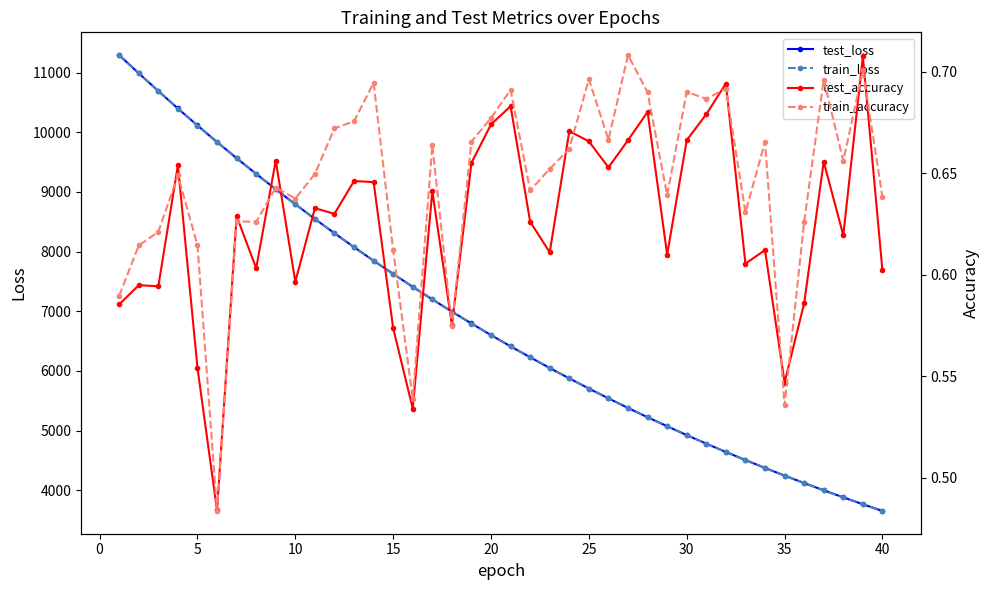

Reading right to left, extract all data points from this chart.

test_loss: 3652.2	3763.9	3879.5	3997.3	4119.7	4244.1	4372.6	4505.2	4639.9	4779.6	4923.2	5071.6	5222.5	5378.5	5538.9	5703.7	5873.6	6047.5	6227.4	6410.8	6599.7	6793.8	6993.2	7198.2	7408.3	7625.5	7845.9	8073.4	8307.2	8546.0	8792.4	9042.9	9301.8	9564.9	9835.1	10112.5	10397.5	10690.4	10988.0	11292.1
train_loss: 3652.2	3763.9	3879.3	3997.2	4119.5	4244.0	4372.4	4505.1	4639.7	4779.4	4923.0	5071.4	5222.3	5378.3	5538.8	5703.6	5873.5	6047.5	6227.3	6410.5	6599.6	6793.5	6993.1	7197.9	7408.2	7625.1	7845.6	8073.1	8306.9	8545.8	8792.0	9042.6	9301.4	9564.8	9834.6	10111.9	10397.2	10689.9	10987.3	11292.0
test_accuracy: 0.6	0.7	0.6	0.7	0.6	0.5	0.6	0.6	0.7	0.7	0.7	0.6	0.7	0.7	0.7	0.7	0.7	0.6	0.6	0.7	0.7	0.7	0.6	0.6	0.5	0.6	0.6	0.6	0.6	0.6	0.6	0.7	0.6	0.6	0.5	0.6	0.7	0.6	0.6	0.6
train_accuracy: 0.6	0.7	0.7	0.7	0.6	0.5	0.7	0.6	0.7	0.7	0.7	0.6	0.7	0.7	0.7	0.7	0.7	0.7	0.6	0.7	0.7	0.7	0.6	0.7	0.5	0.6	0.7	0.7	0.7	0.6	0.6	0.6	0.6	0.6	0.5	0.6	0.6	0.6	0.6	0.6